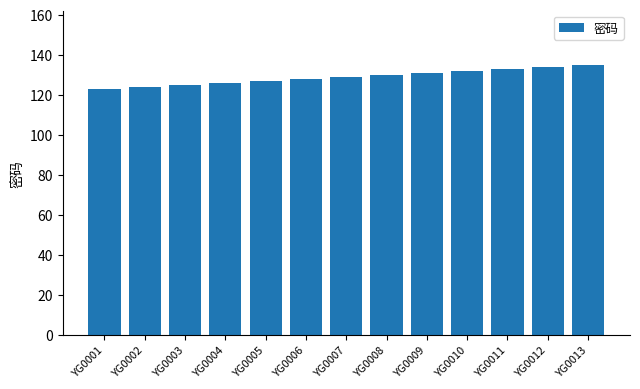

Does the chart contain any negative values?

No